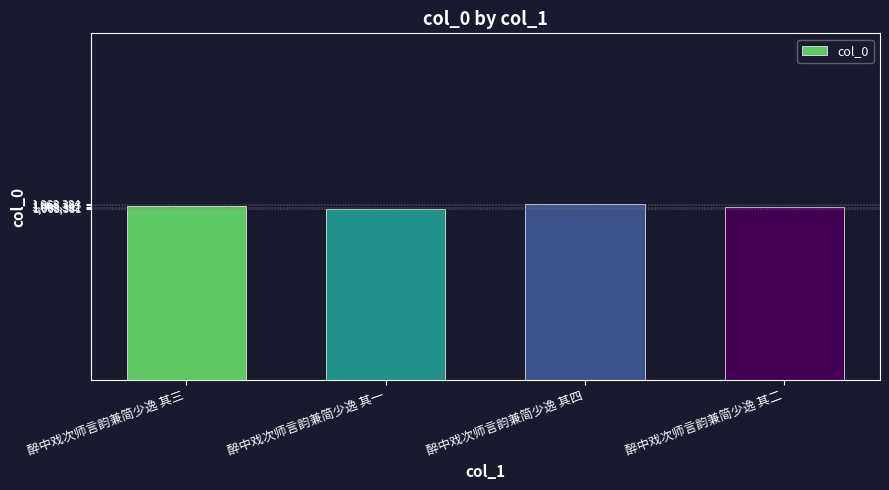

What is the change in value from 醉中戏次师言韵兼简少逸 其三 to 醉中戏次师言韵兼简少逸 其二?

-1